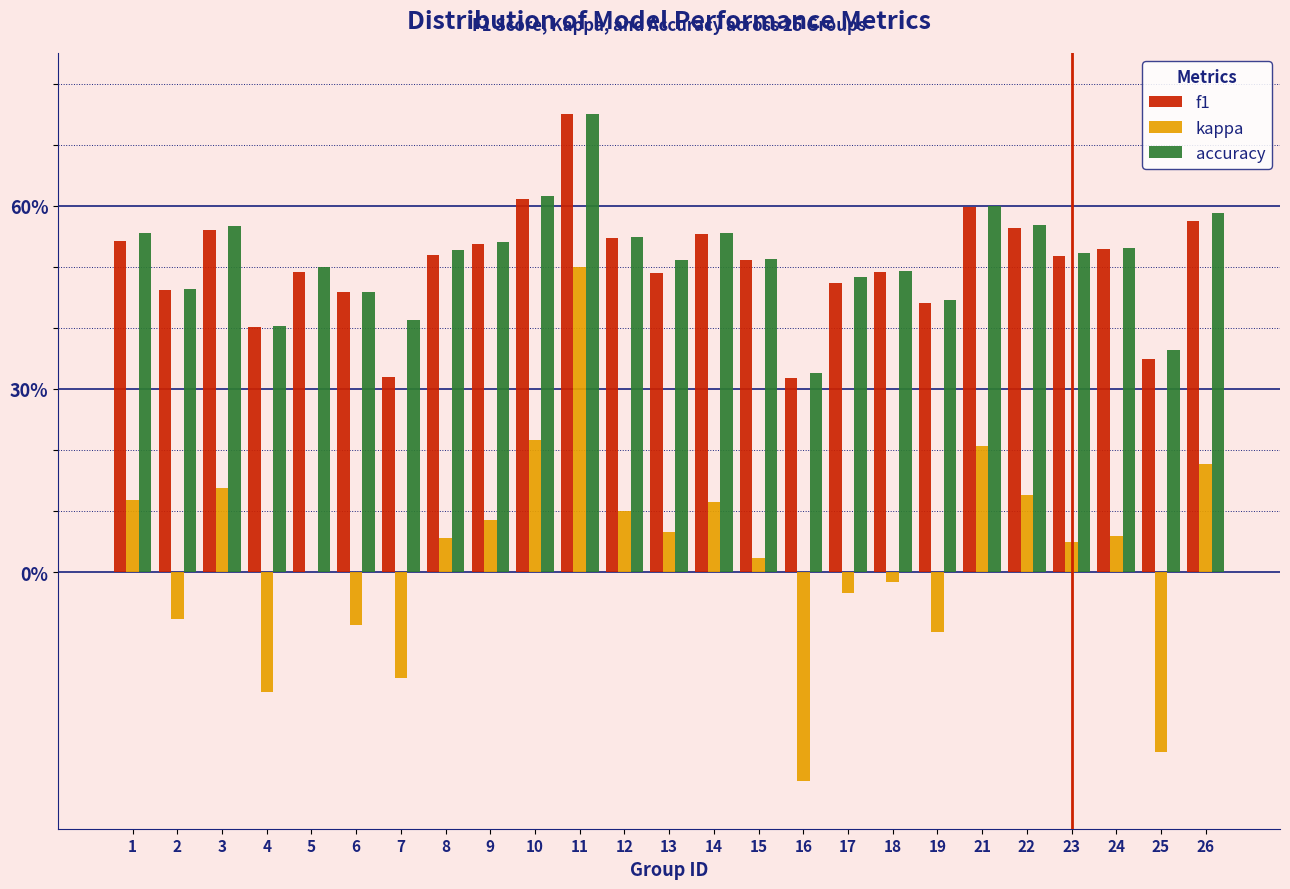

Are the bars grouped side by side (vs. stacked)?

Yes